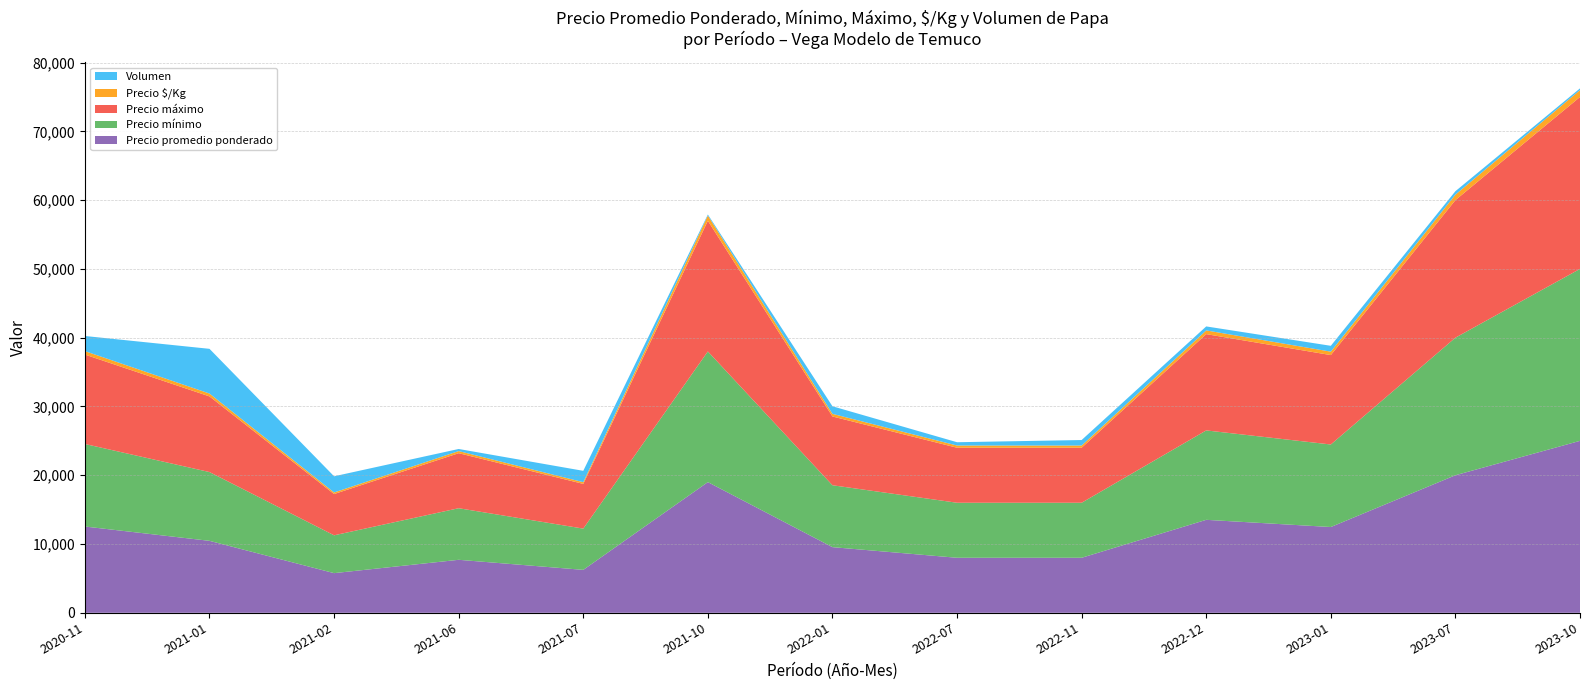

Reading left to right, transcribe all the data shown in this chart.

Precio promedio ponderado: 12545	10462	5766	7705	6242	19000	9545	8000	8000	13517	12471	20000	25000
Precio mínimo: 12000	10000	5500	7500	6000	19000	9000	8000	8000	13000	12000	20000	25000
Precio máximo: 13000	11000	6000	8000	6500	19000	10000	8000	8000	14000	13000	20000	25000
Precio $/Kg: 502	418	231	308	250	760	382	320	320	541	499	800	1000
Volumen: 2200	6500	2350	305	1650	150	1100	480	800	580	850	500	250